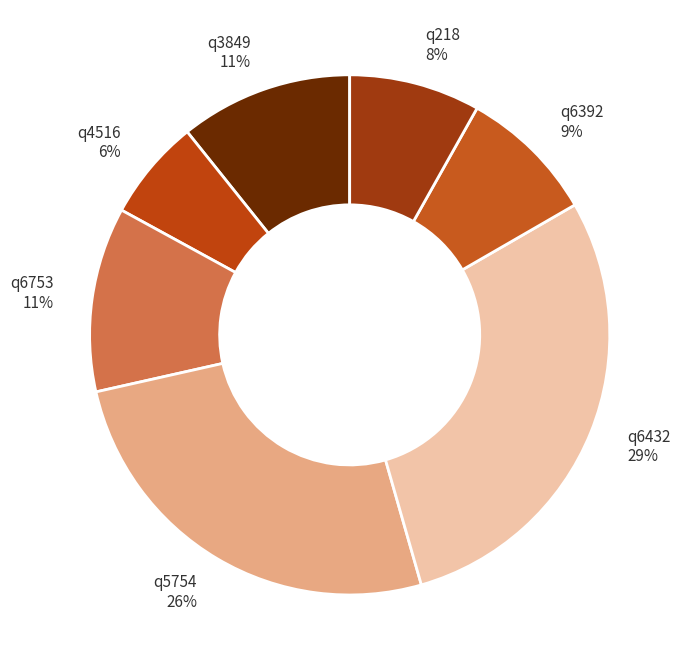

Between q4516 and q6753, which is larger?

q6753